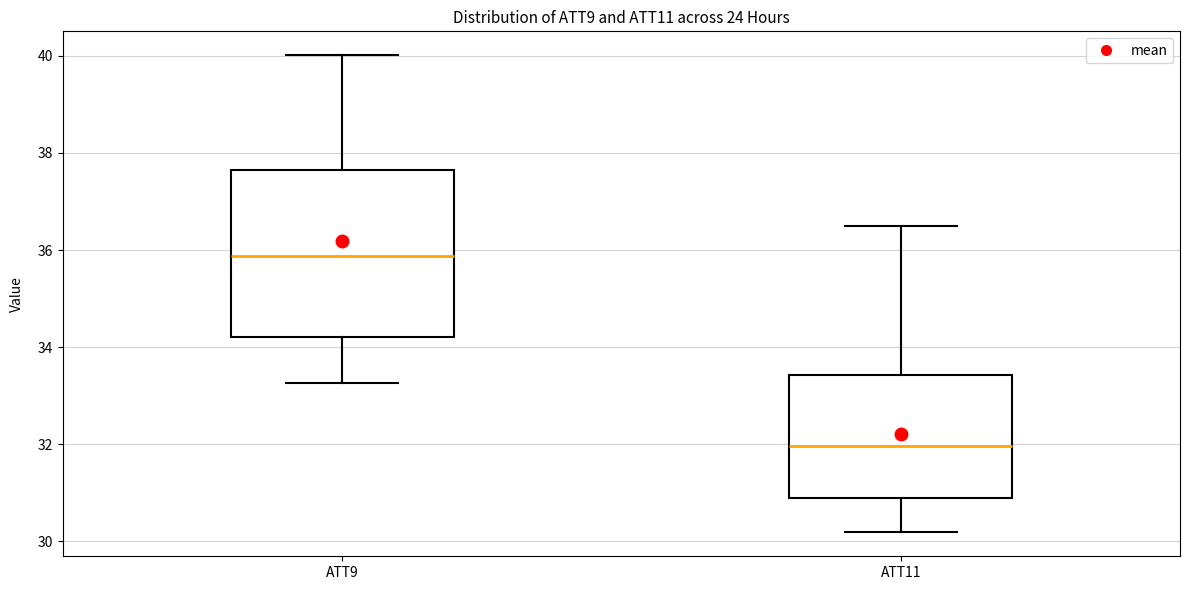

Which box's median line is the lowest?

ATT11